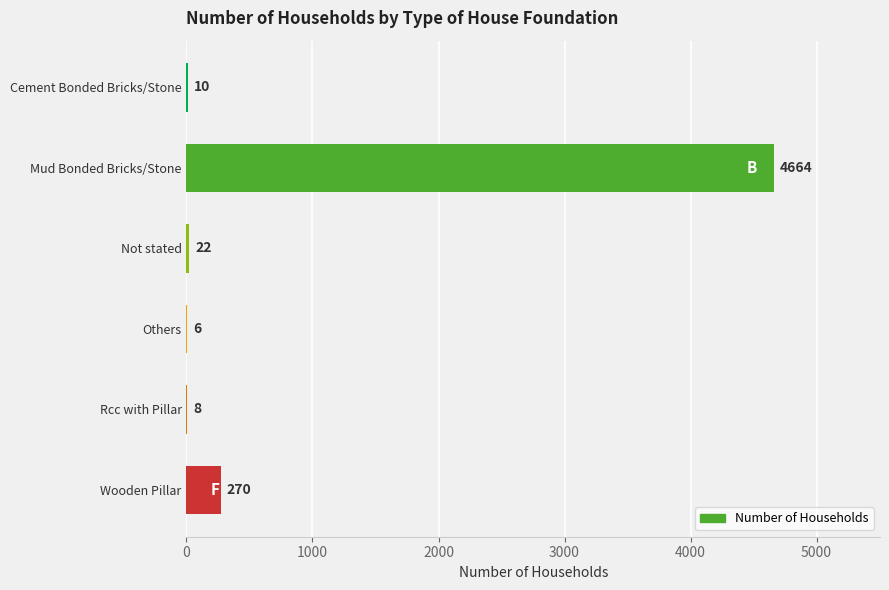

Which has a higher value, Rcc with Pillar or Cement Bonded Bricks/Stone?

Cement Bonded Bricks/Stone